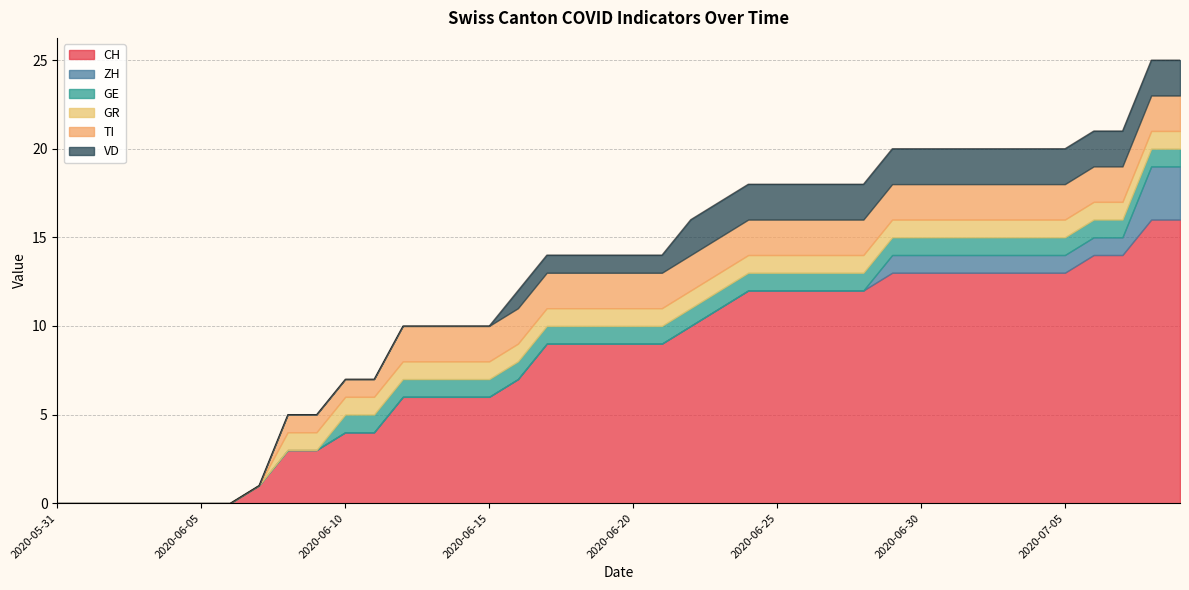

What value does the TI series have at 2020-06-26?

2